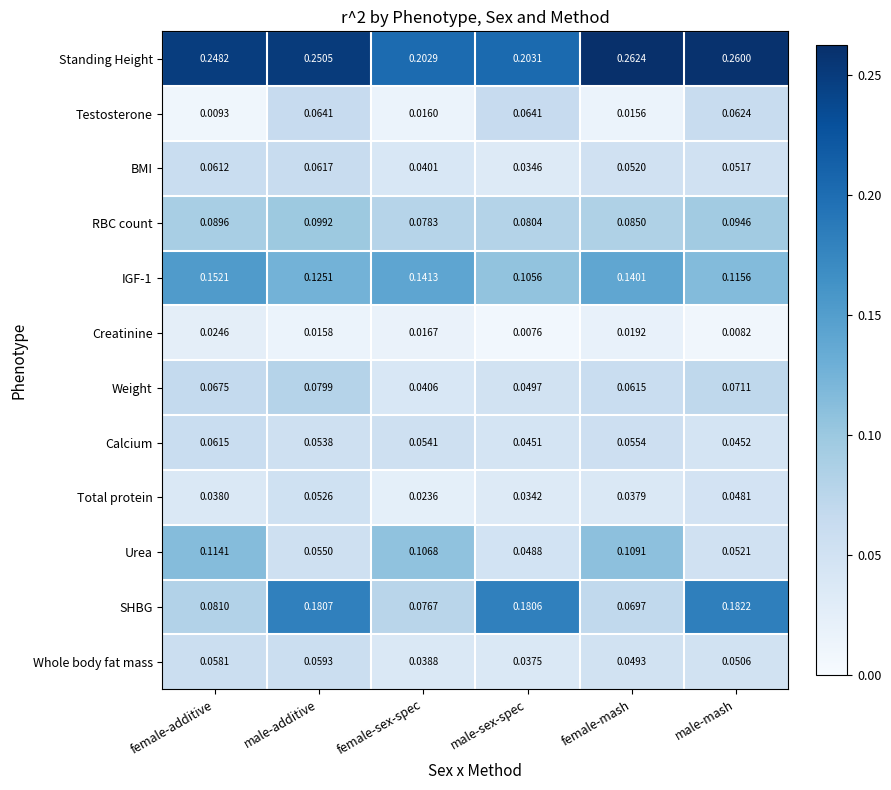

Which series has the widest spread of values?

SHBG